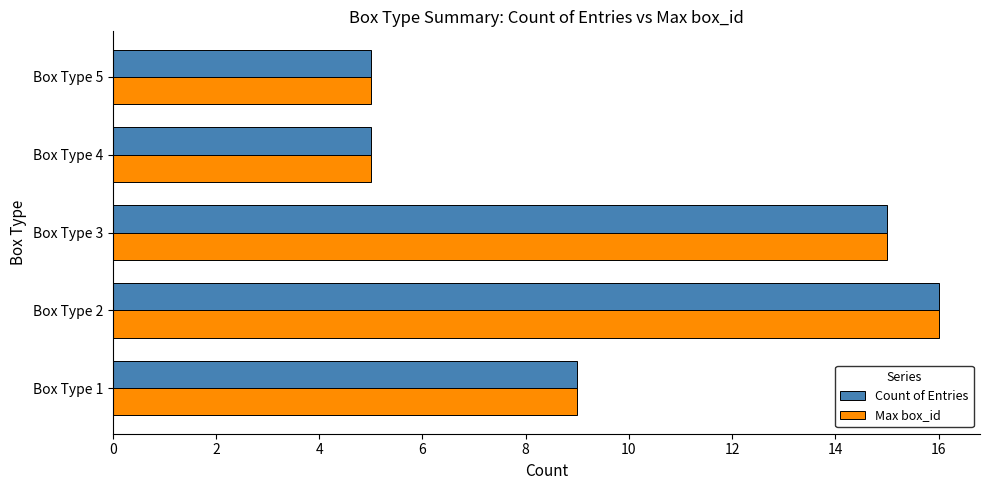

What is the greatest value displayed?

16